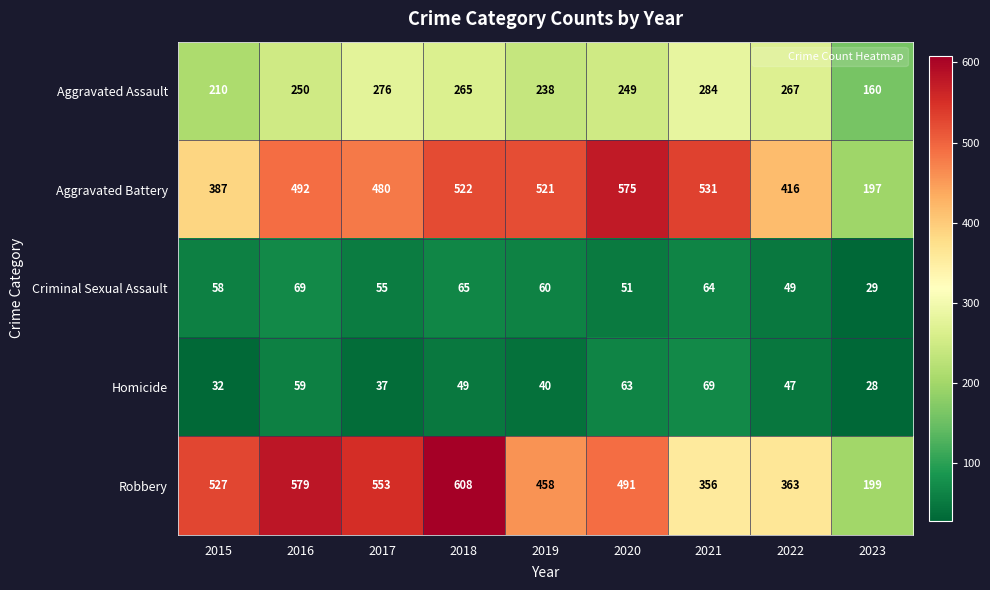

Between 2015 and 2018, which series saw the biggest shift?

Aggravated Battery